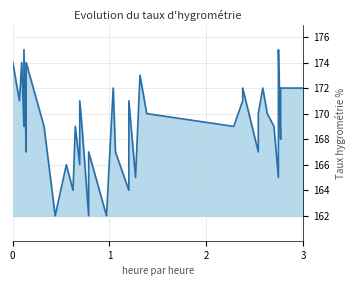

Reading left to right, extract all data points from this chart.

174	171	174	169	175	167	170	174	169	162	166	164	169	166	171	169	162	167	162	172	167	164	171	165	173	170	169	171	172	167	170	172	170	169	165	171	175	168	172	172